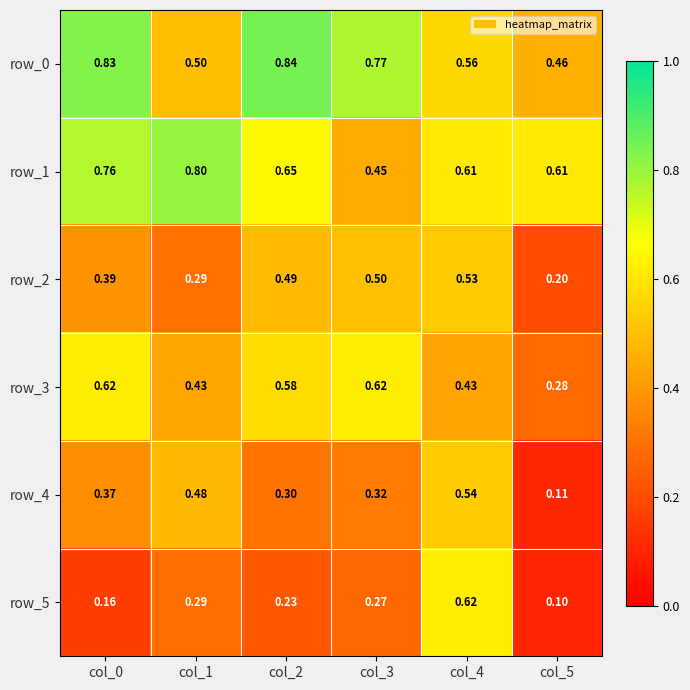

Which label corresponds to the smallest value in the chart?

col_5